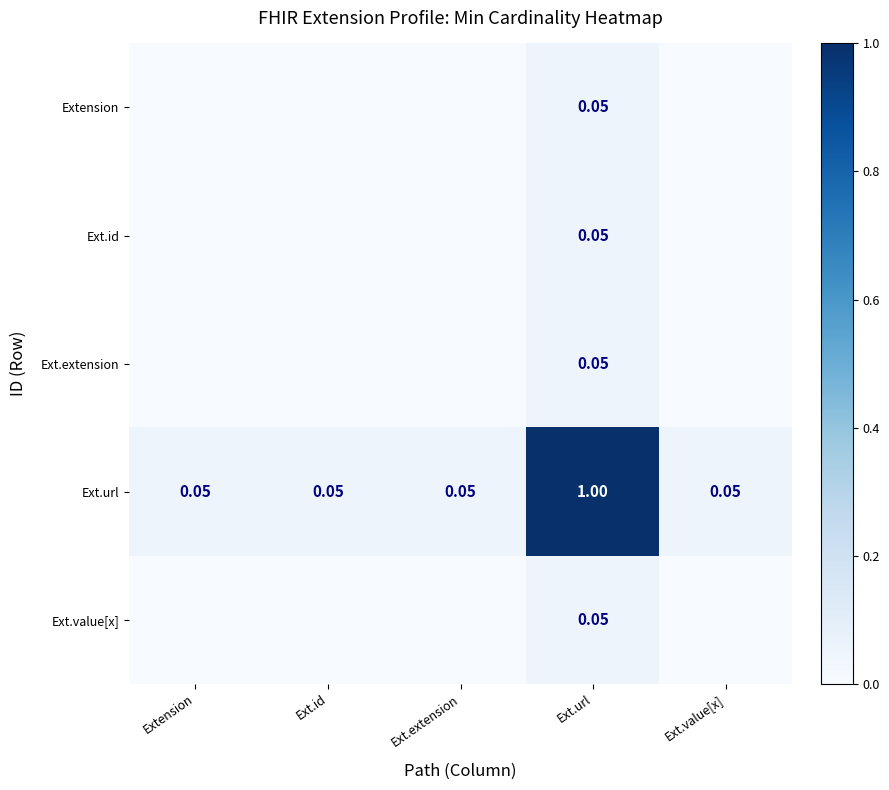

At Ext.url, list the series in order from smallest to largest.

Extension, Ext.id, Ext.extension, Ext.value[x], Ext.url